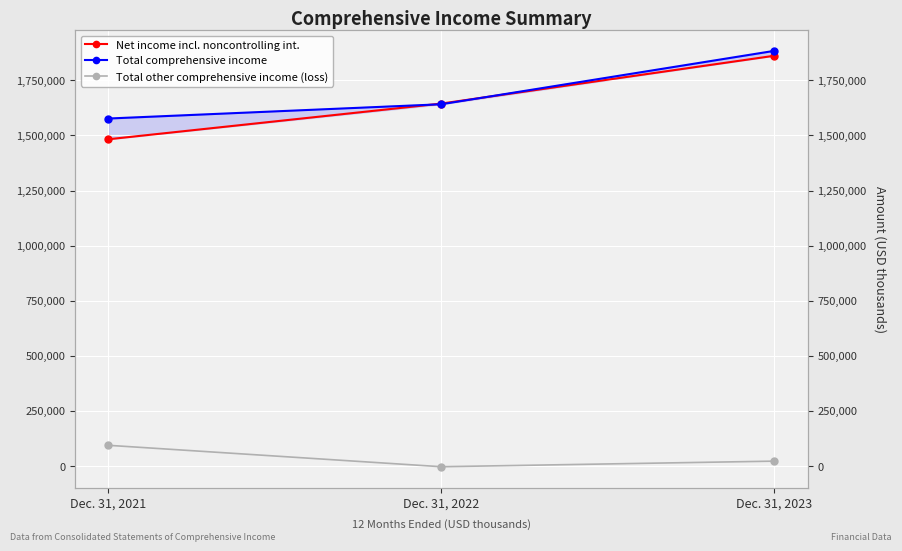

True or false: Total comprehensive income has a value of 2209447 at Dec. 31, 2021.

False